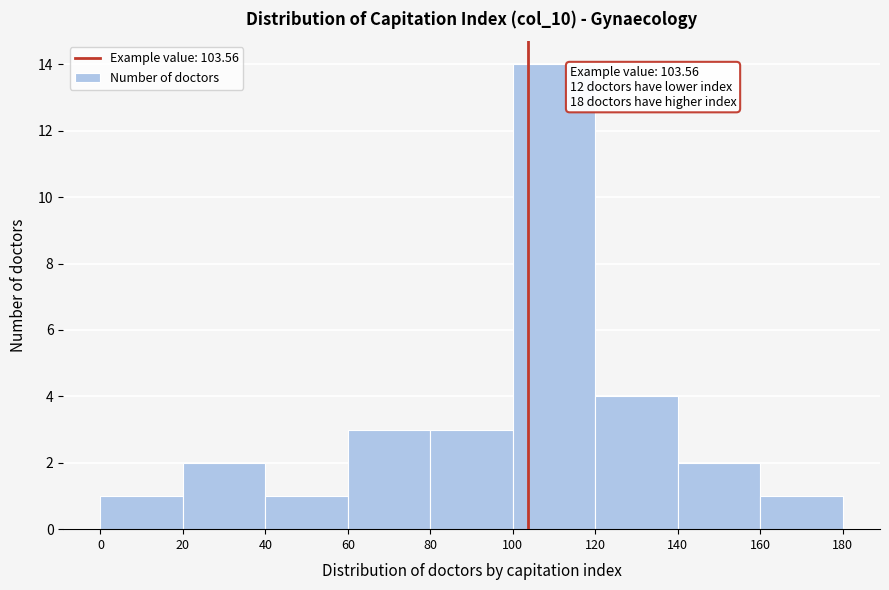

Which range on the x-axis has the tallest bar?

100 to 120